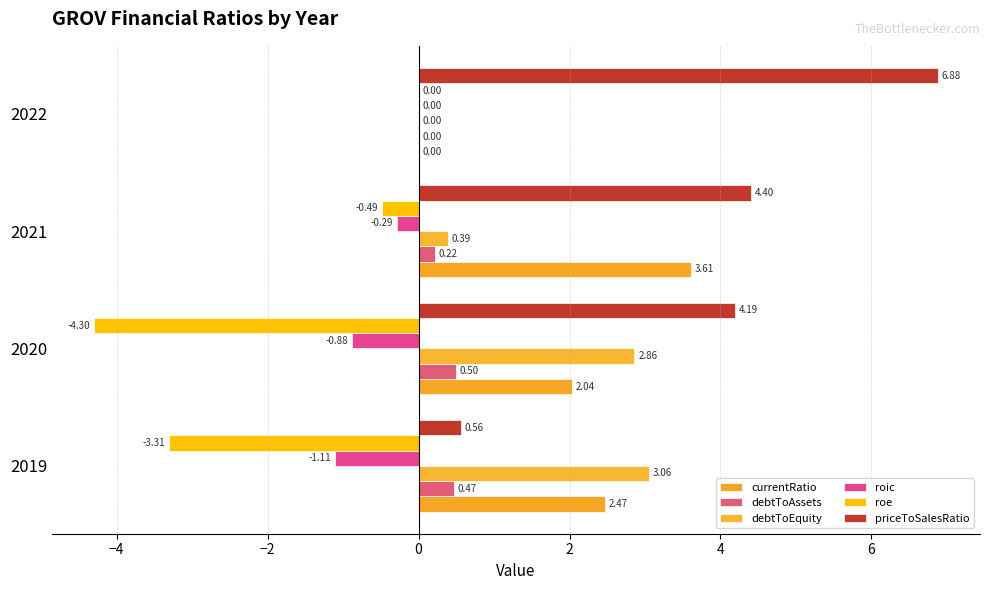

How many data points does each series have?

4